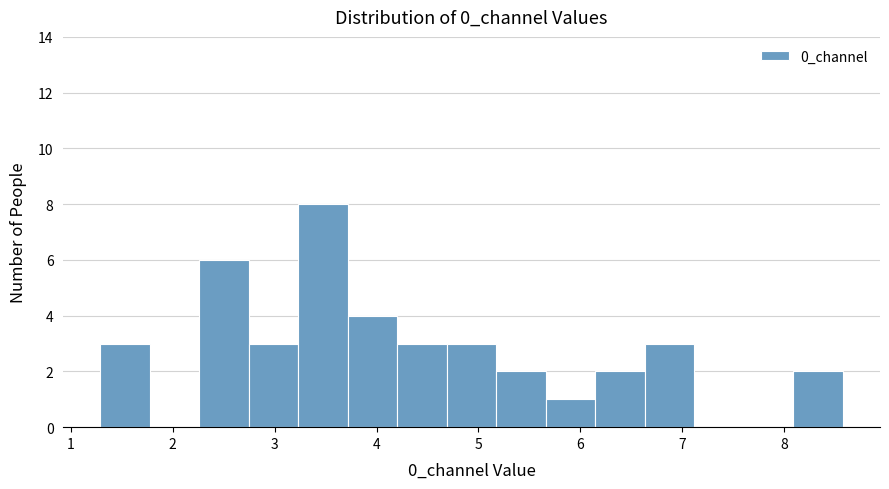

Reading left to right, list every bar in this chart as the range it spans on the x-axis followed by its height. Neither the bar edges nor the heights are printed on the chart, so give them approximately, as read against the axes.

1.3 to 1.8: 3
1.8 to 2.3: 0
2.3 to 2.7: 6
2.7 to 3.2: 3
3.2 to 3.7: 8
3.7 to 4.2: 4
4.2 to 4.7: 3
4.7 to 5.2: 3
5.2 to 5.7: 2
5.7 to 6.1: 1
6.1 to 6.6: 2
6.6 to 7.1: 3
7.1 to 7.6: 0
7.6 to 8.1: 0
8.1 to 8.6: 2